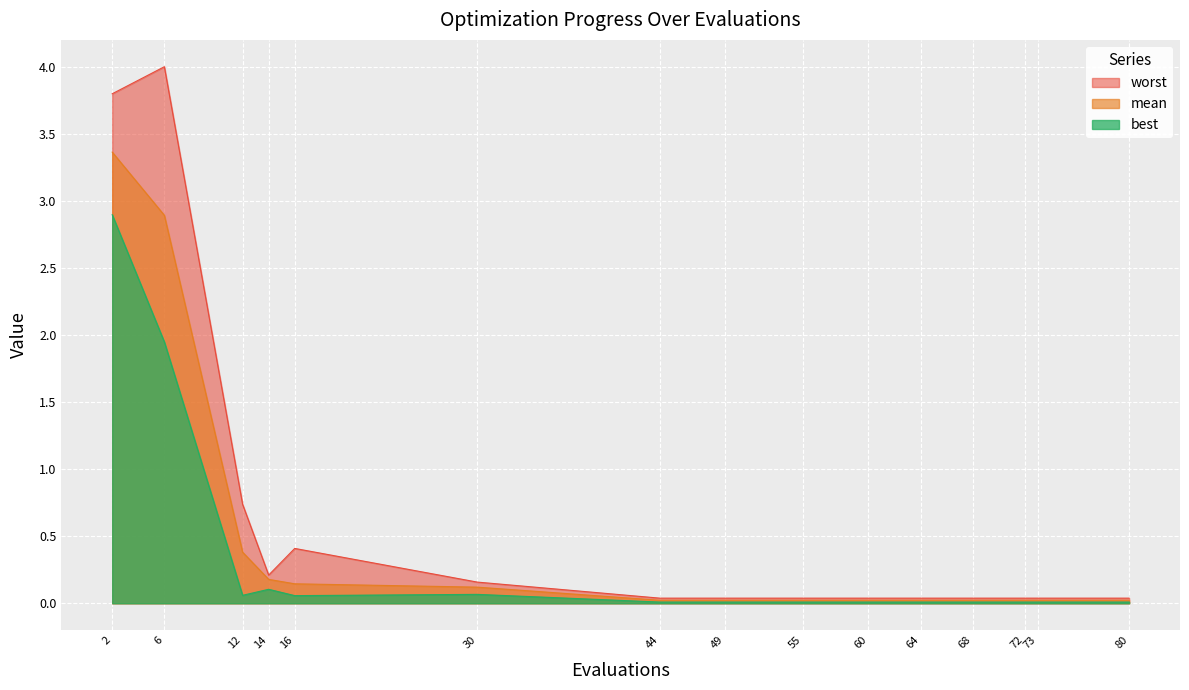

How many lines are shown in the chart?

3